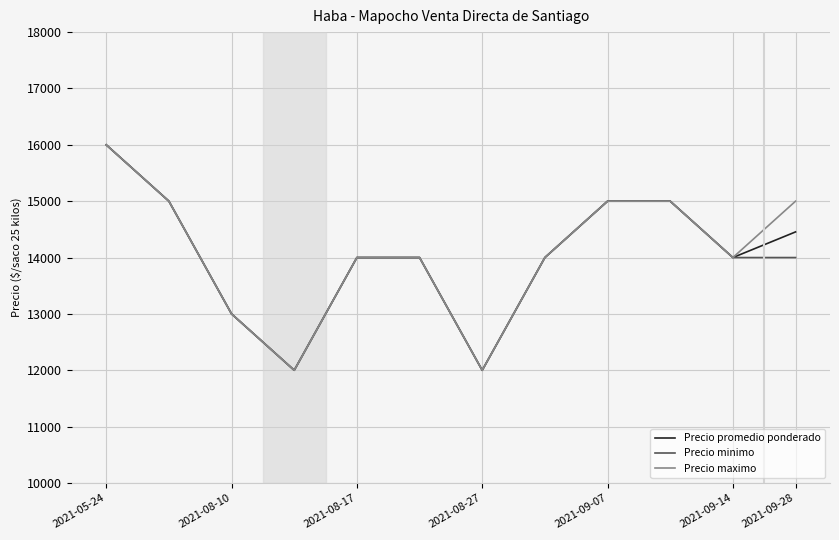

What is the minimum value shown in the chart?

12000